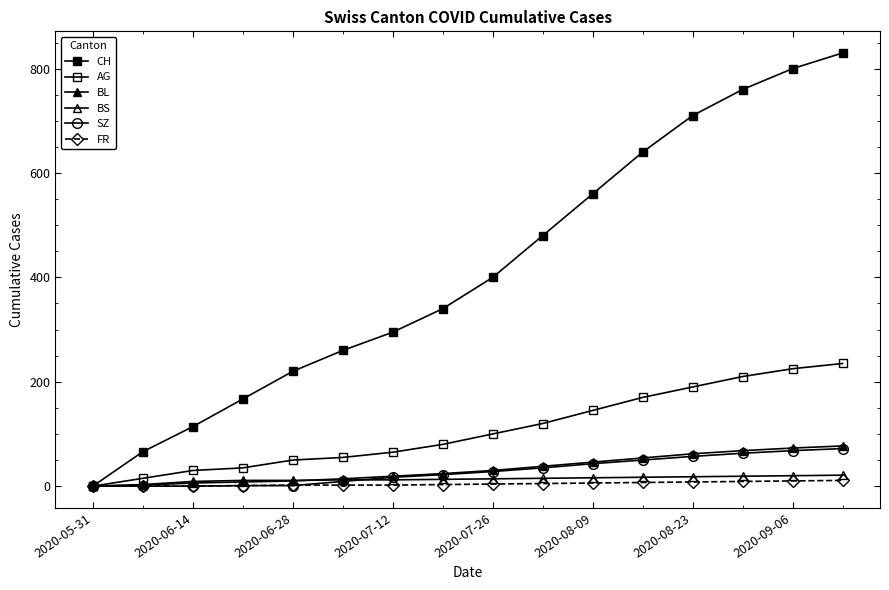

True or false: AG has more than 1 points higher than both neighbors.

False